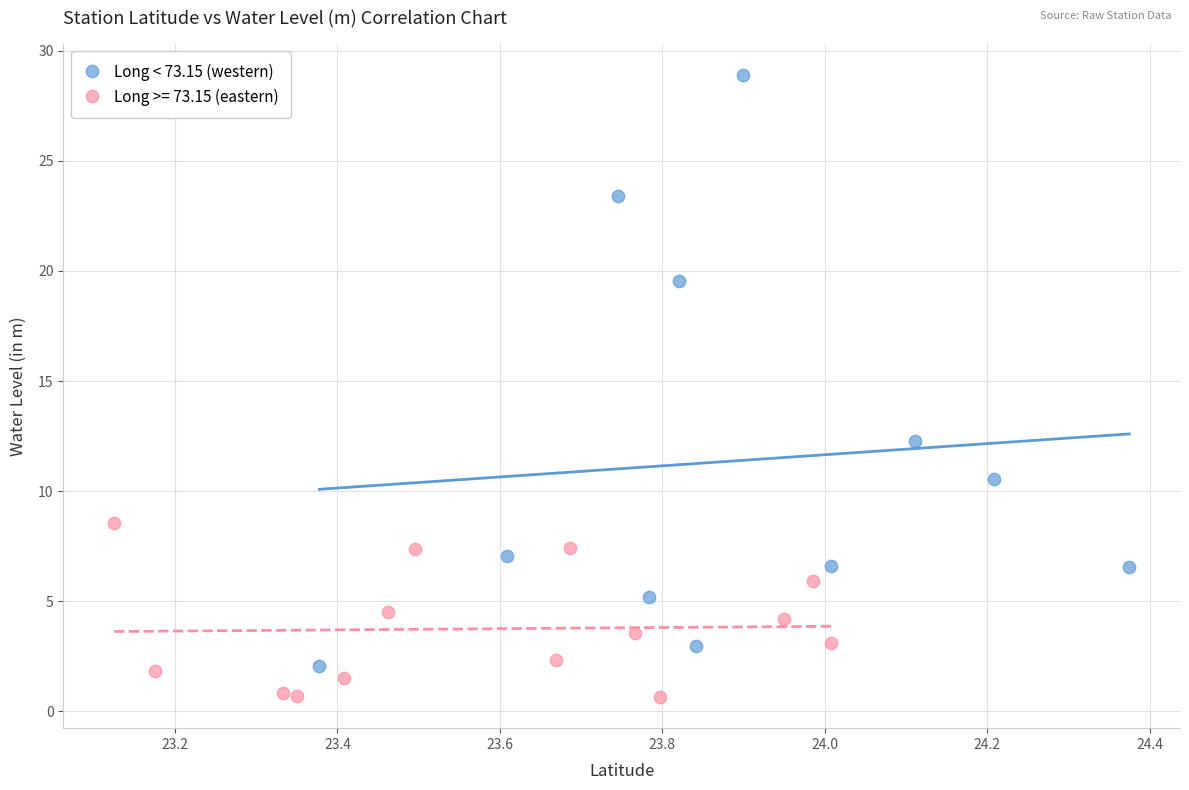

Which series has the largest Y range (max minus min)?

Long < 73.15 (western)